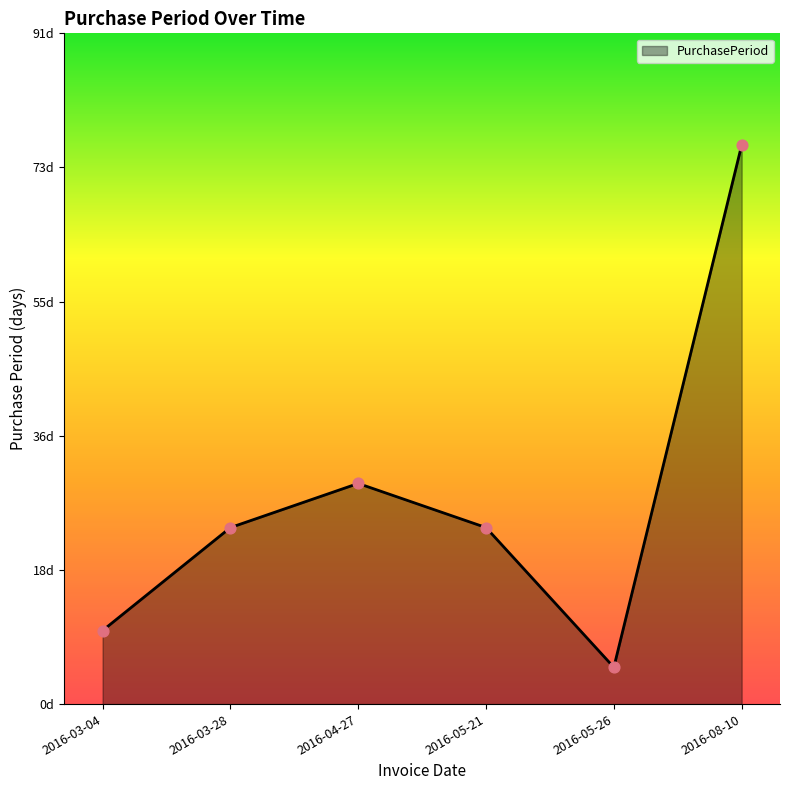

What is the ratio of the value at 2016-03-28 to the value at 2016-05-26?

4.8